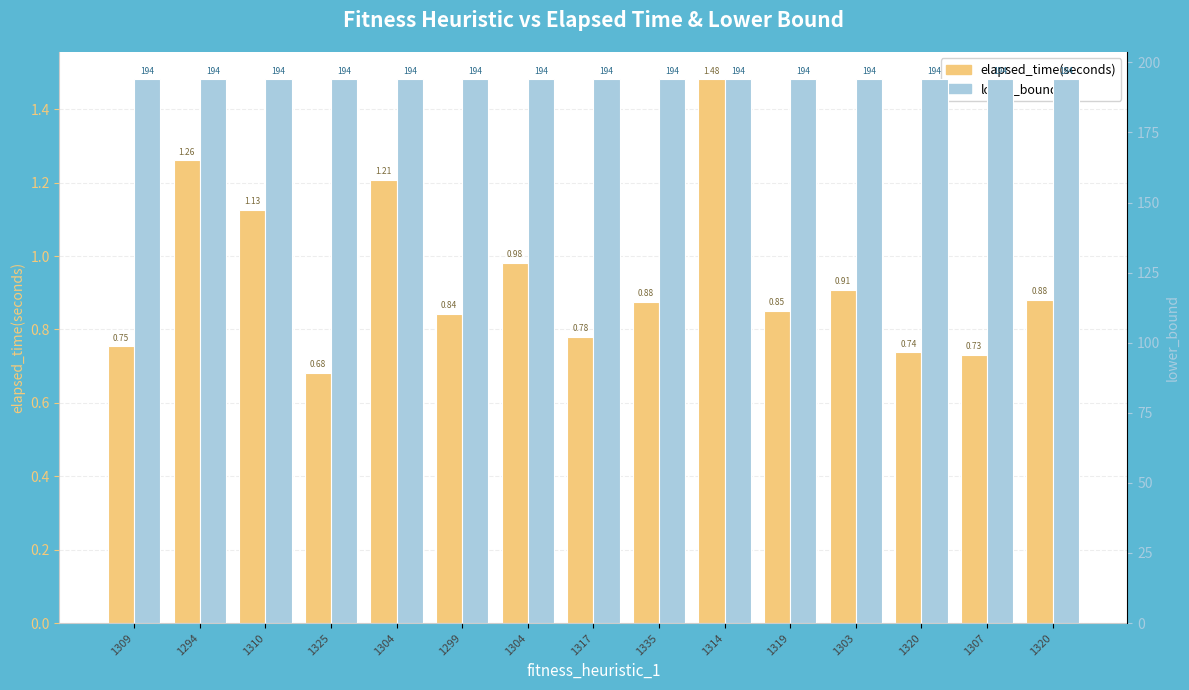

Is the value of lower_bound at 1319 greater than the value of elapsed_time(seconds) at 1304?

Yes